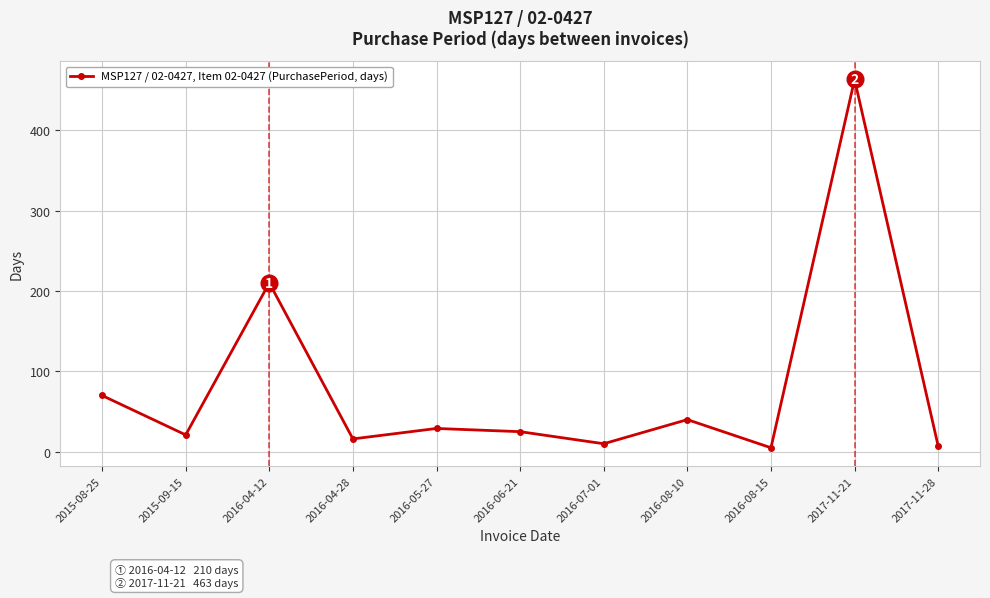

At which category does the chart reach its peak across all series?

2017-11-21